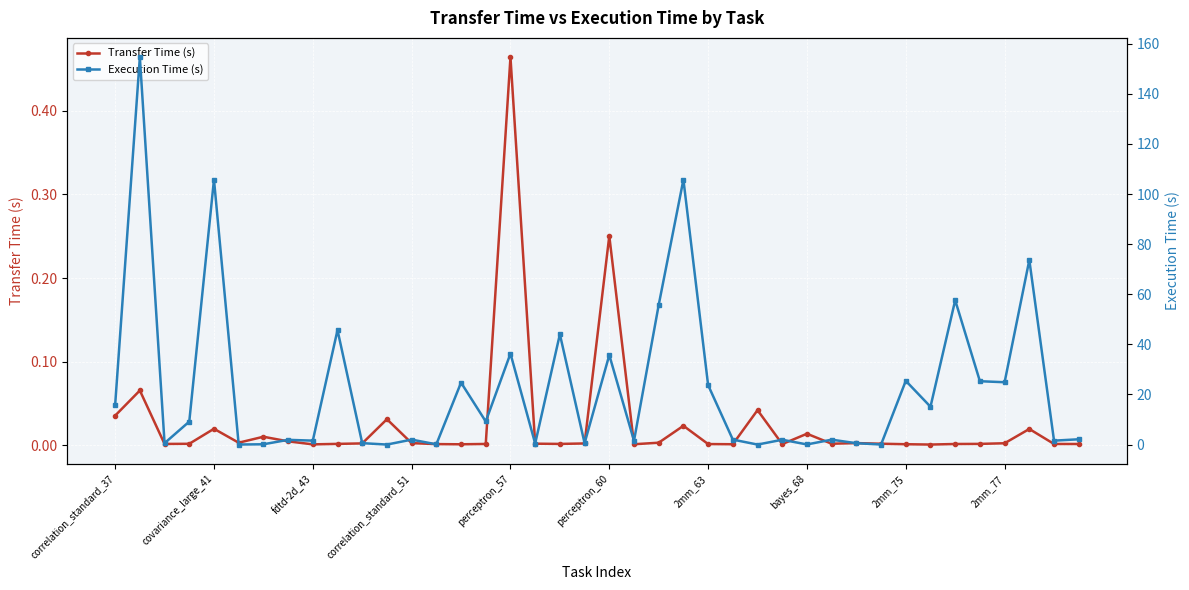

What position from the right is 29?

11